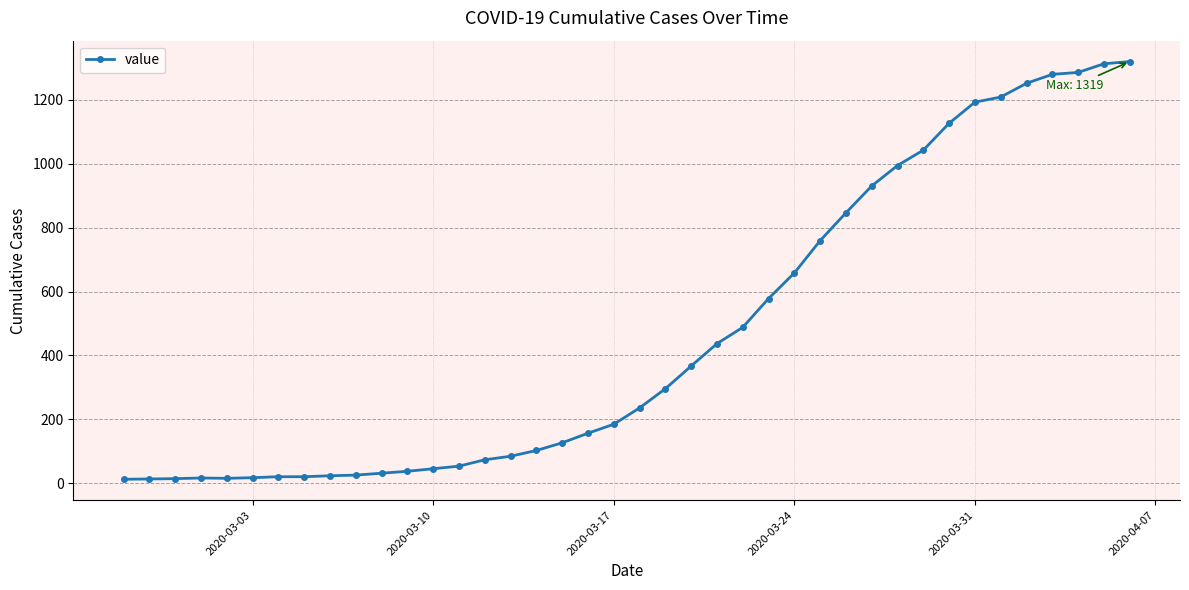

What is the greatest value displayed?

1319